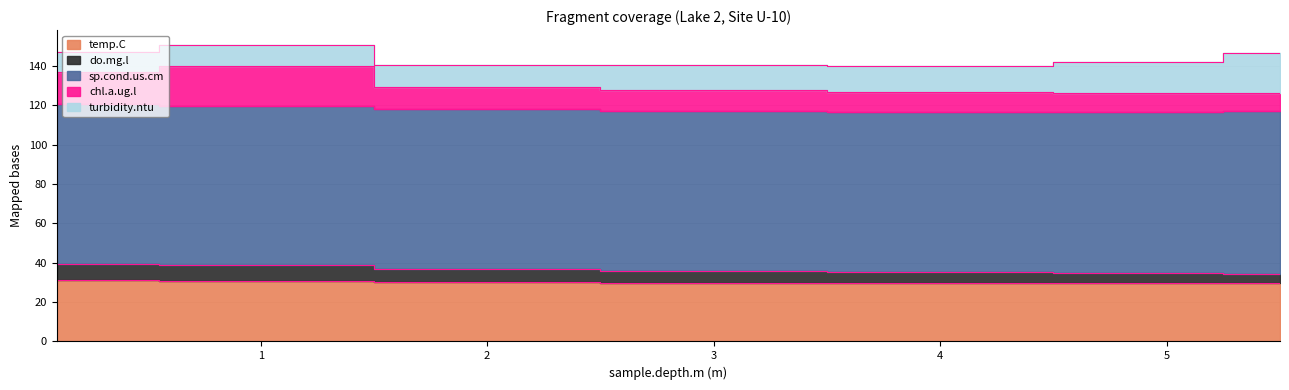

True or false: chl.a.ug.l and temp.C intersect in this chart.

False